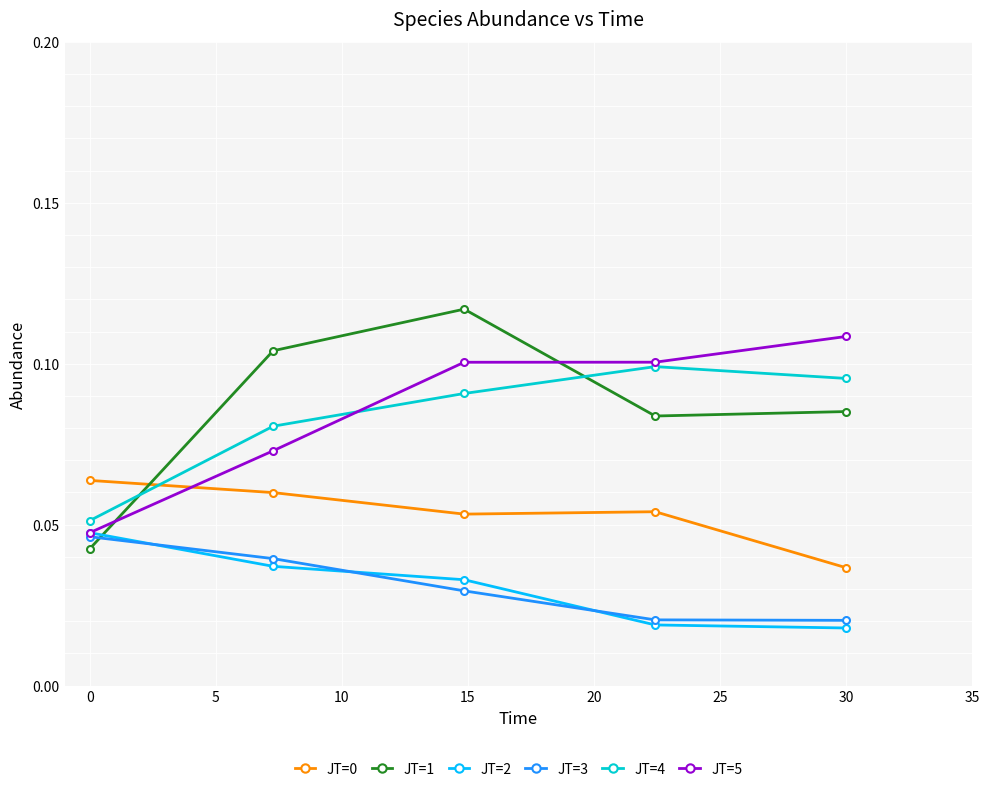

Count the JT=5 values in the range 0 to 1.

5